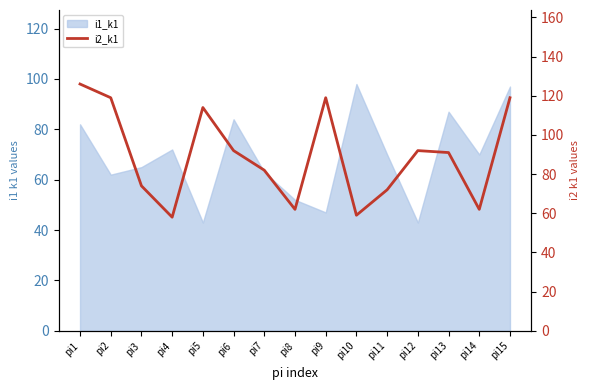

Reading left to right, what are all the values shown in this chart?

pi1=126	pi2=119	pi3=74	pi4=58	pi5=114	pi6=92	pi7=82	pi8=62	pi9=119	pi10=59	pi11=72	pi12=92	pi13=91	pi14=62	pi15=119